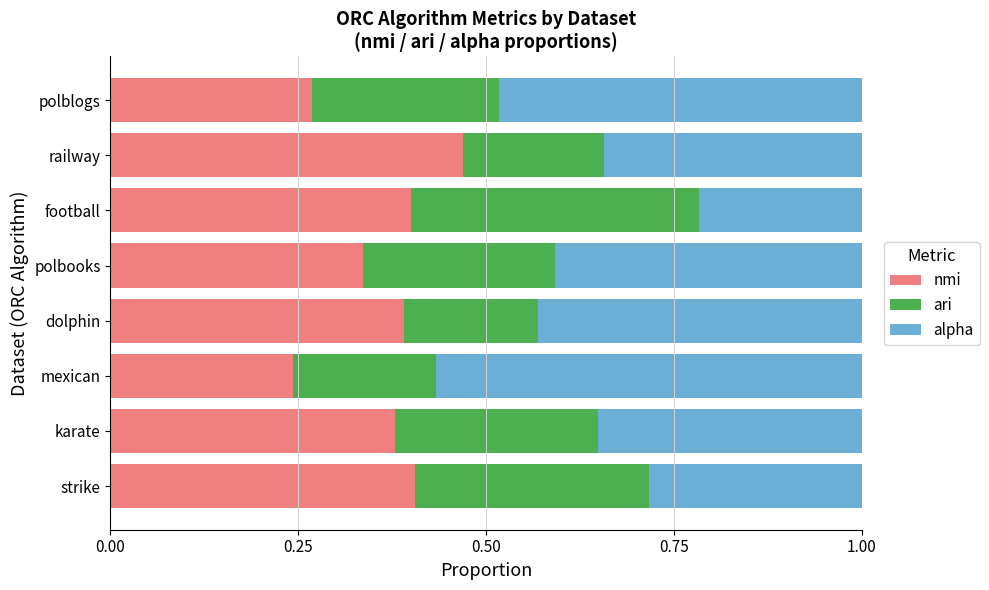

Where is nmi nearest to the value 0?

mexican